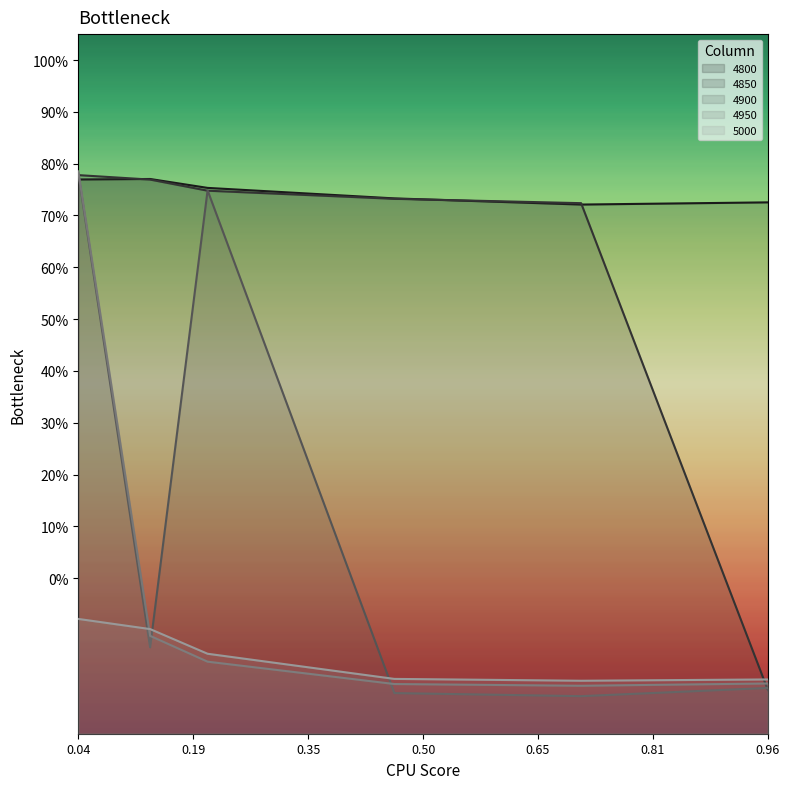

List the series in order of their overall mean, lowest first.

5000, 4950, 4900, 4850, 4800